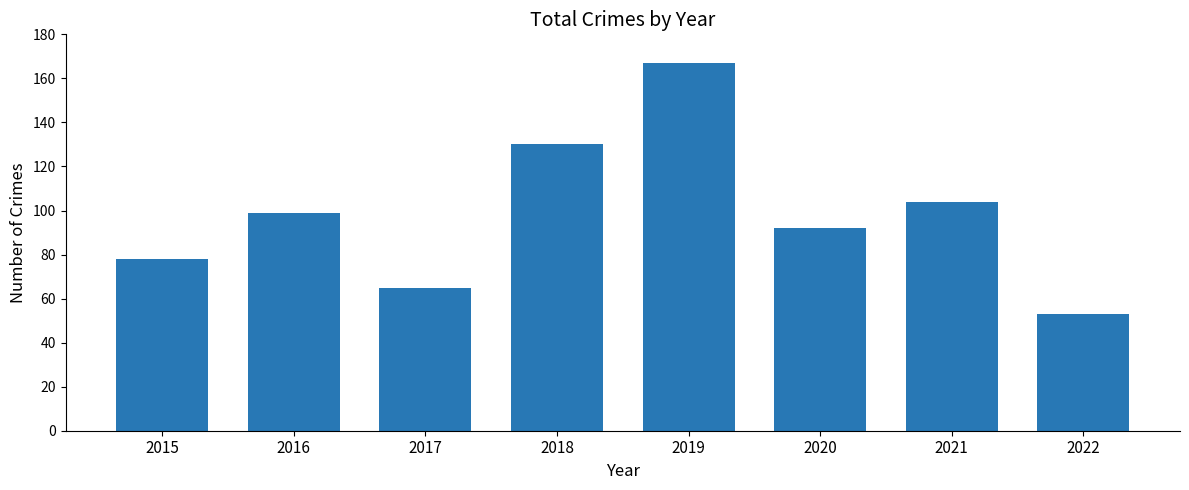

The value at 2016 is 177. True or false?

False